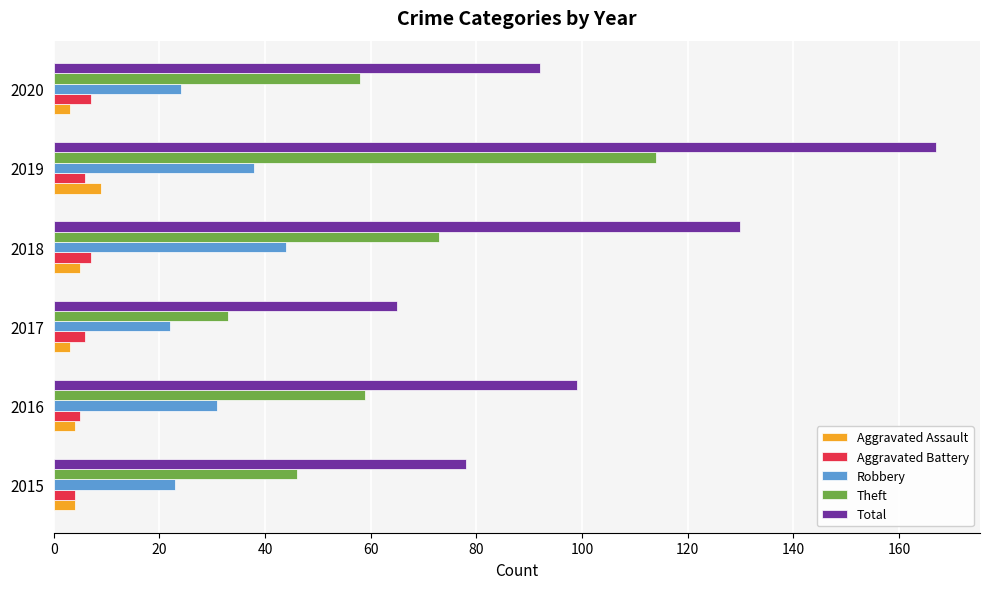

How many data points does each series have?

6